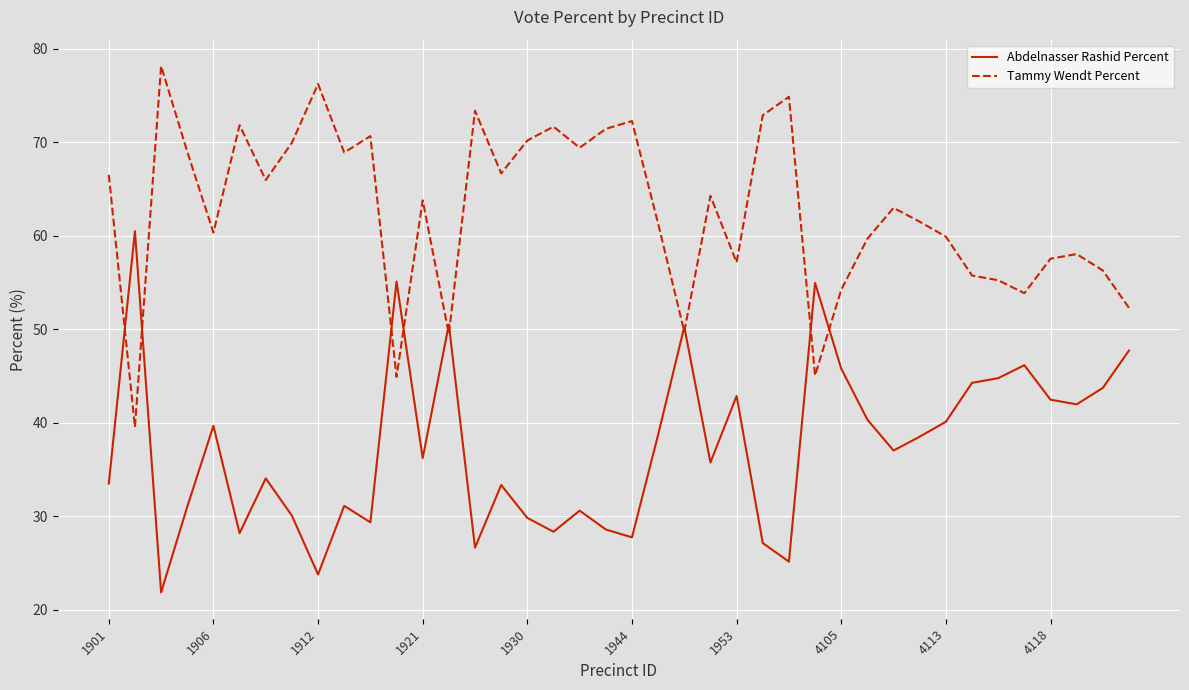

Which series has the largest total across all categories?

Tammy Wendt Percent